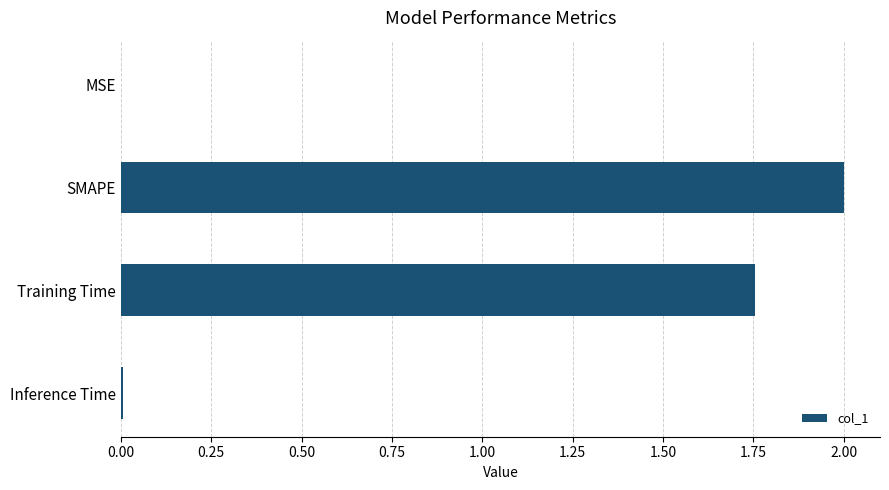

Is it true that the value at SMAPE is 3.0?

False